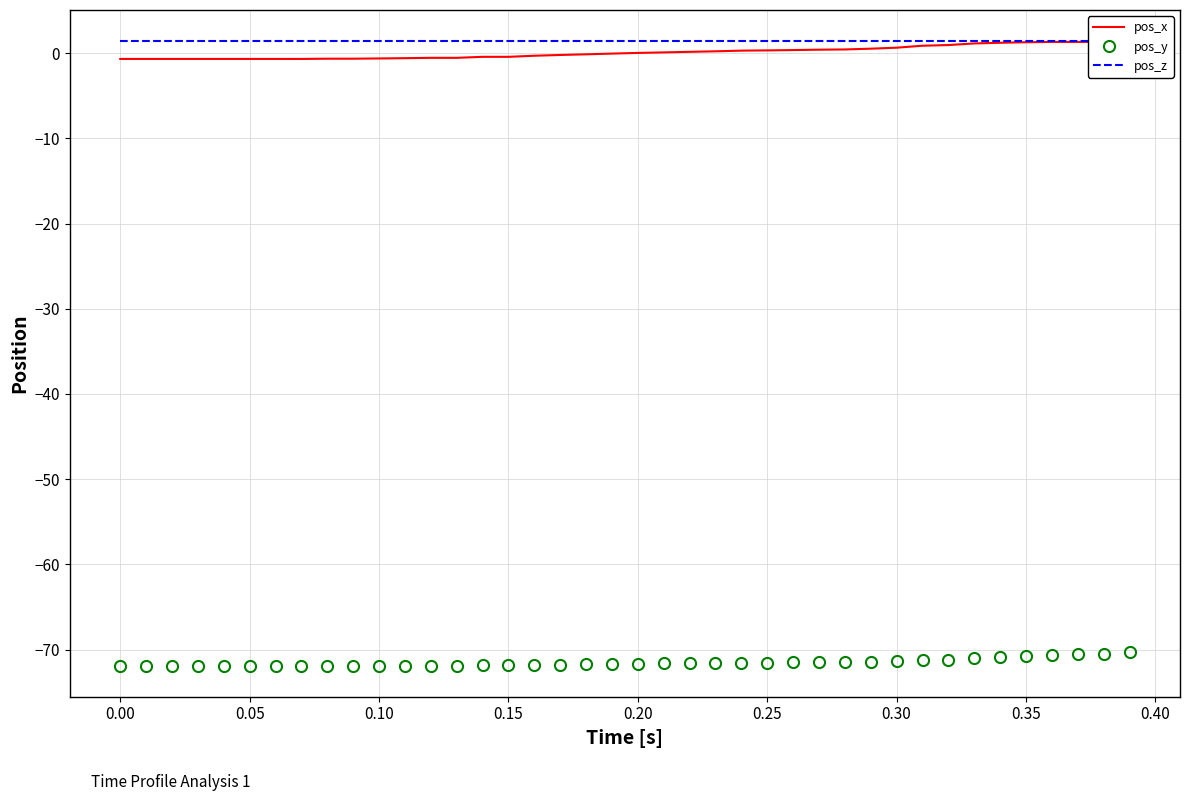

What is the minimum value for pos_y?

-71.9